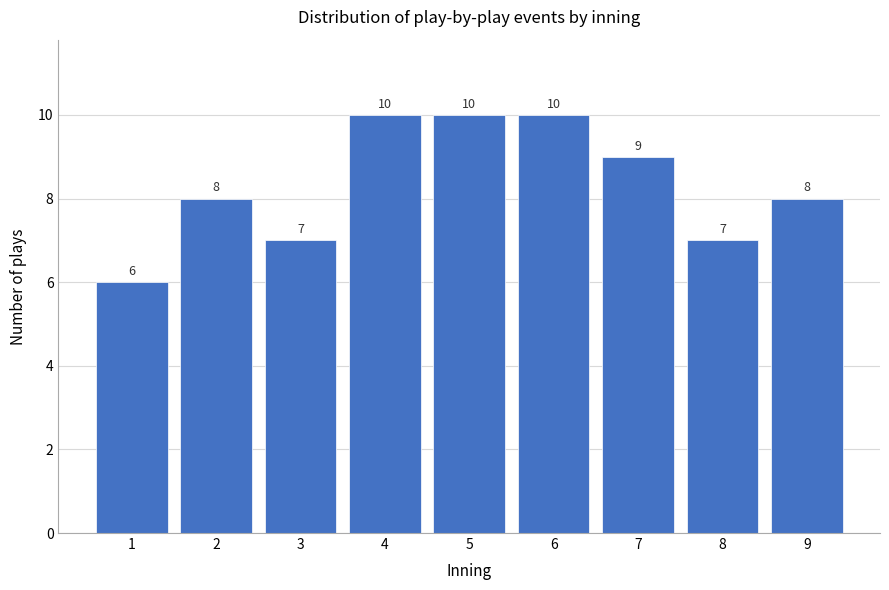

Reading left to right, list all the values displayed in this chart.

6	8	7	10	10	10	9	7	8